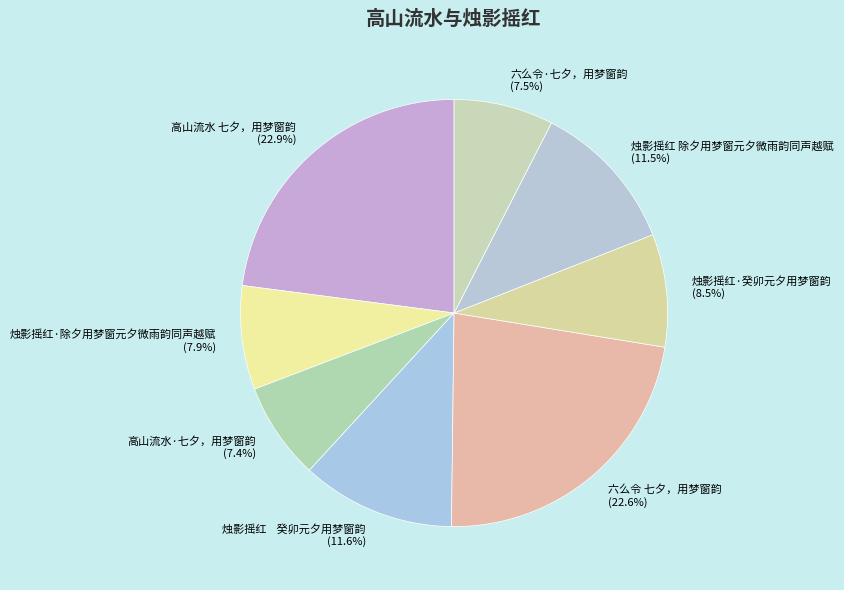

What is the ratio of the value at 六么令·七夕，用梦窗韵 (7.5%) to the value at 烛影摇红·癸卯元夕用梦窗韵 (8.5%)?

0.9